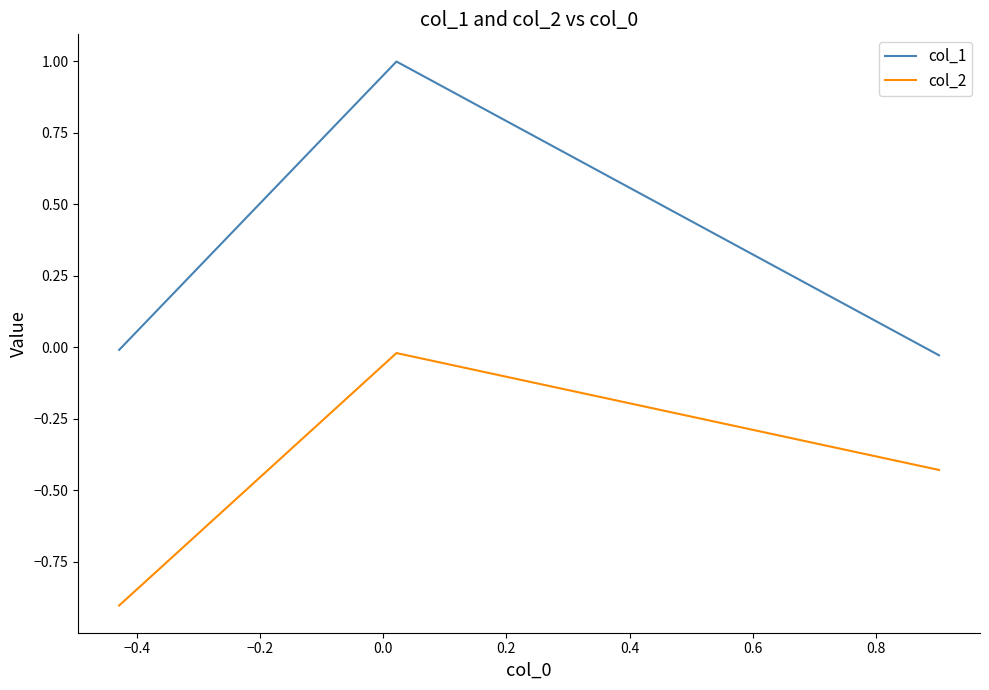

How many negative values does the col_1 series have?

2